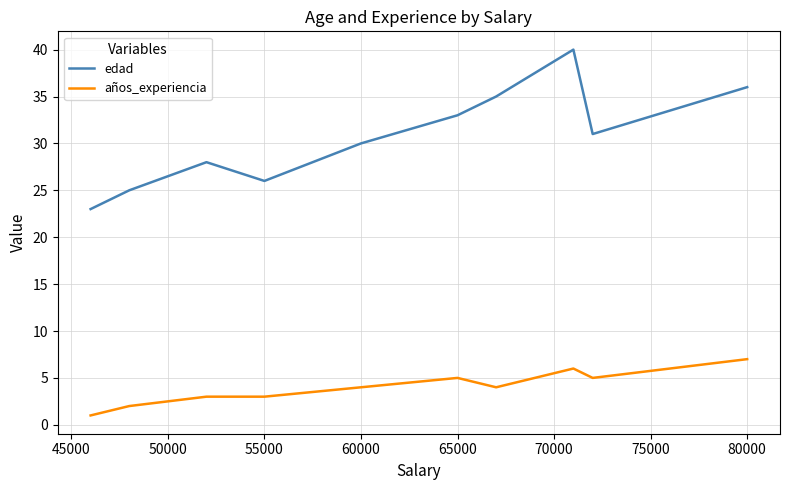

How many años_experiencia values are between 3 and 5?

6